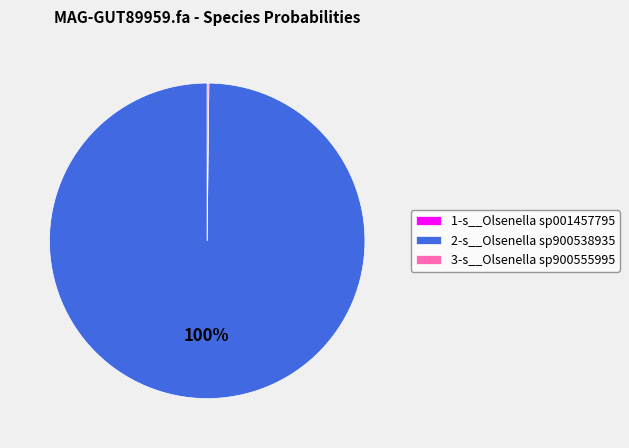

What is the majority slice?

2-s__Olsenella sp900538935